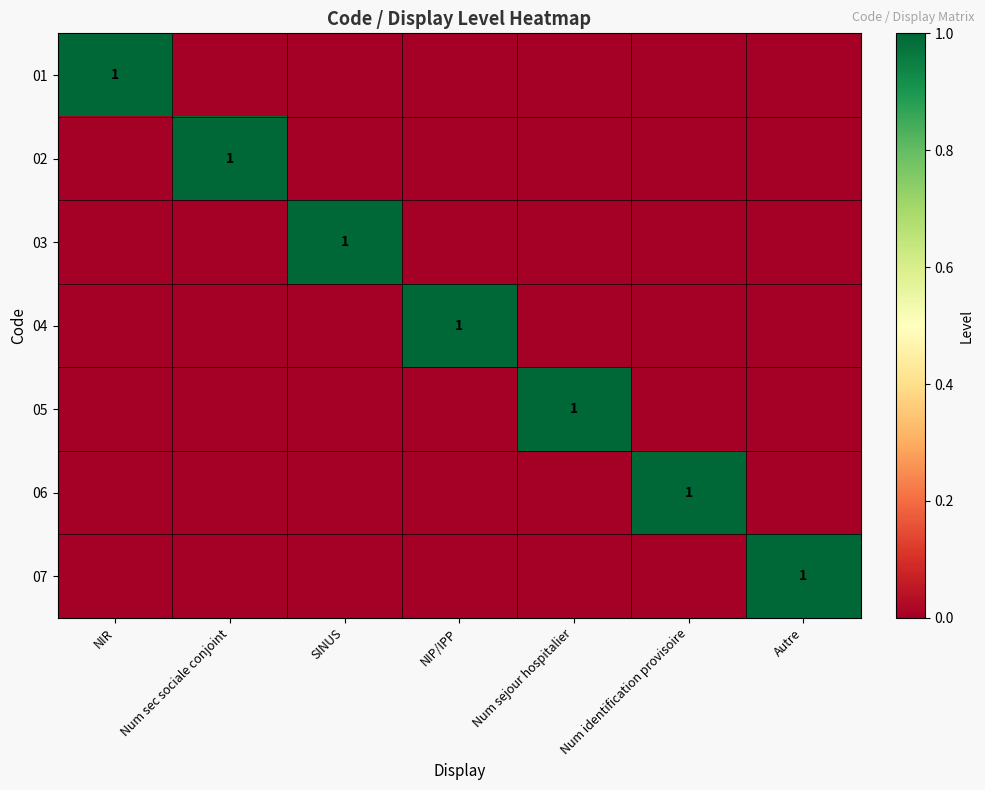

Where is 01 nearest to the value 0?

Num sec sociale conjoint